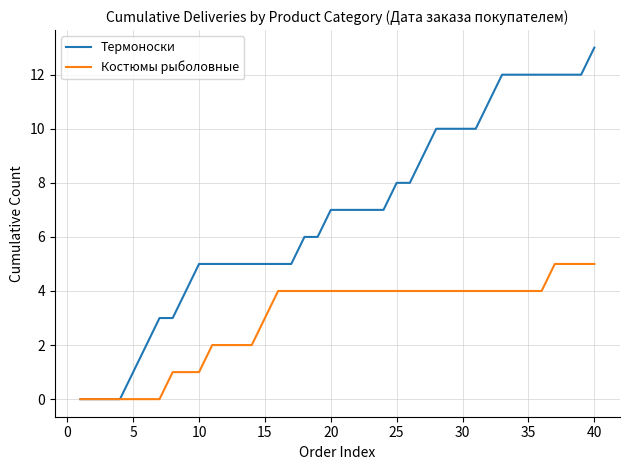

List the series in order of their overall mean, lowest first.

Костюмы рыболовные, Термоноски